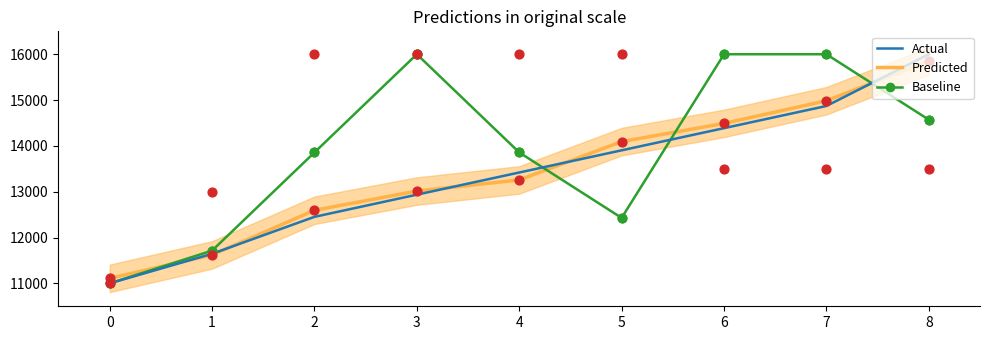

Which series has the largest Y range (max minus min)?

Baseline